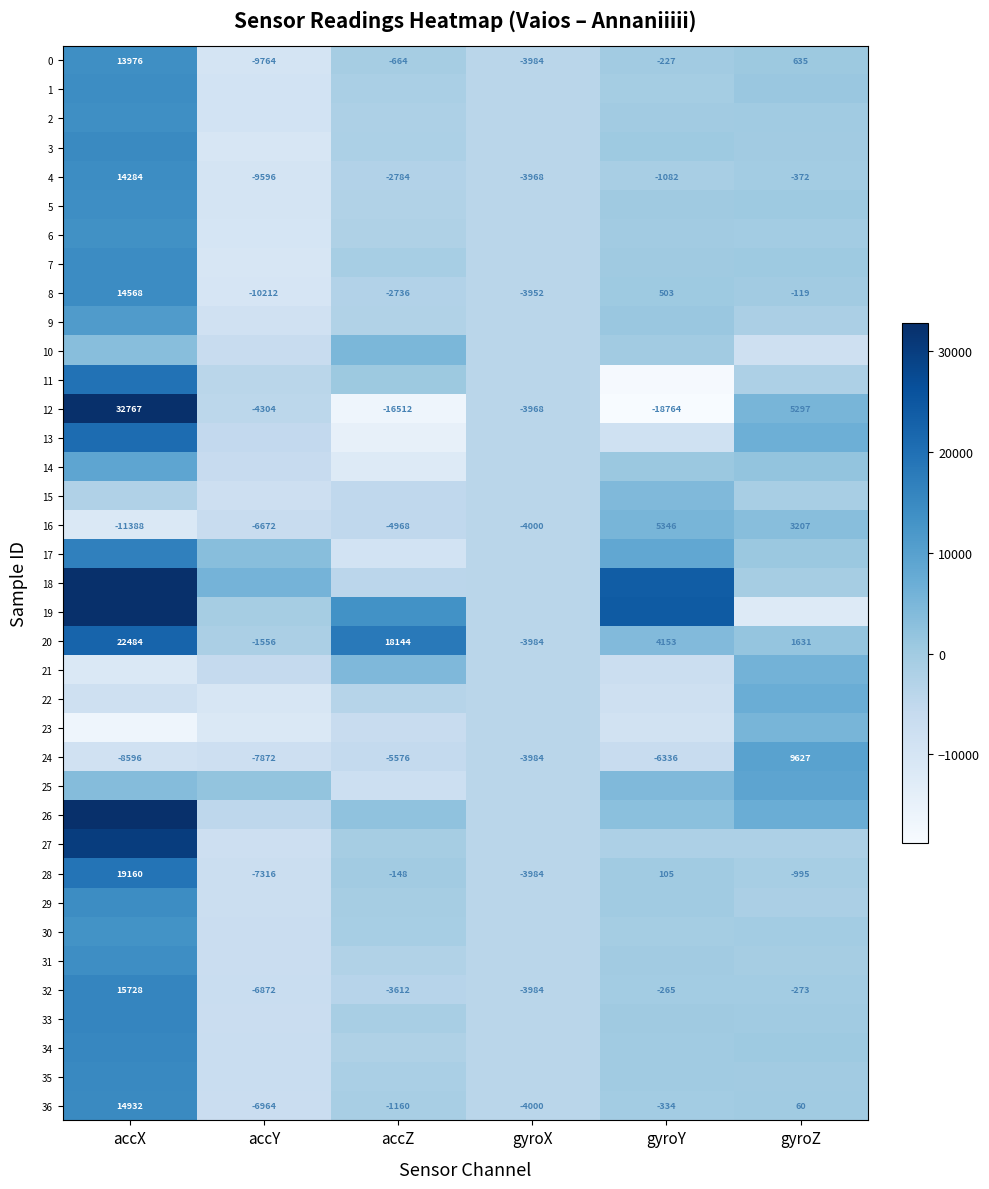

What is the total value across all series at gyroY?

71